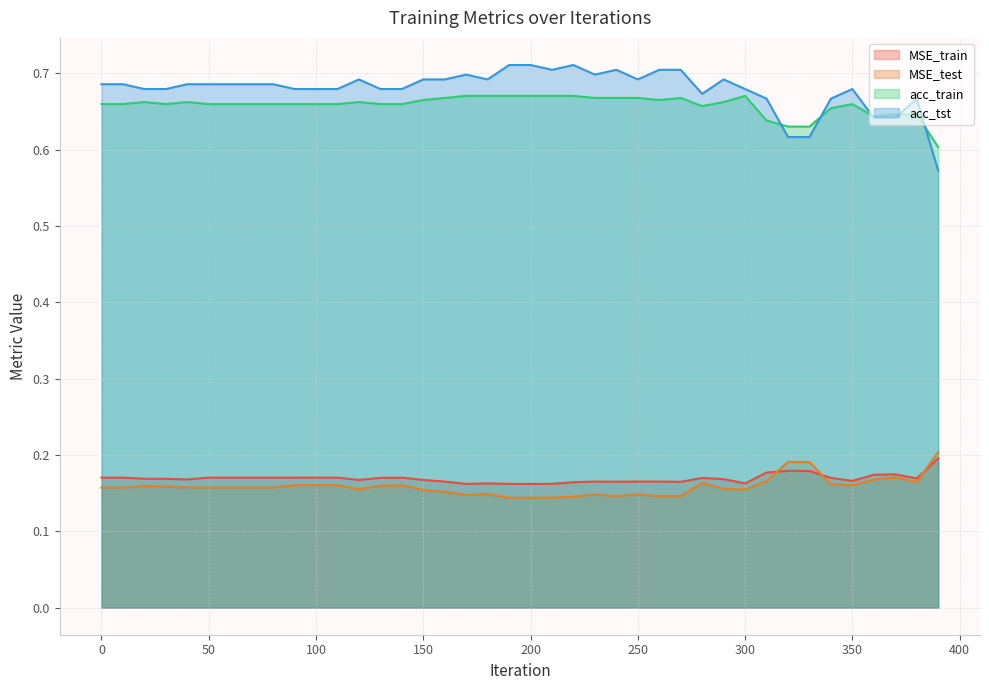

Which category has the highest value in the MSE_test series?

390